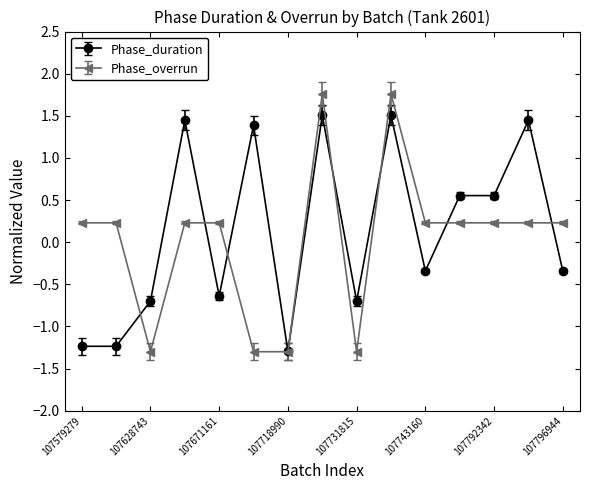

Which series has the largest range (max minus min)?

Phase_overrun